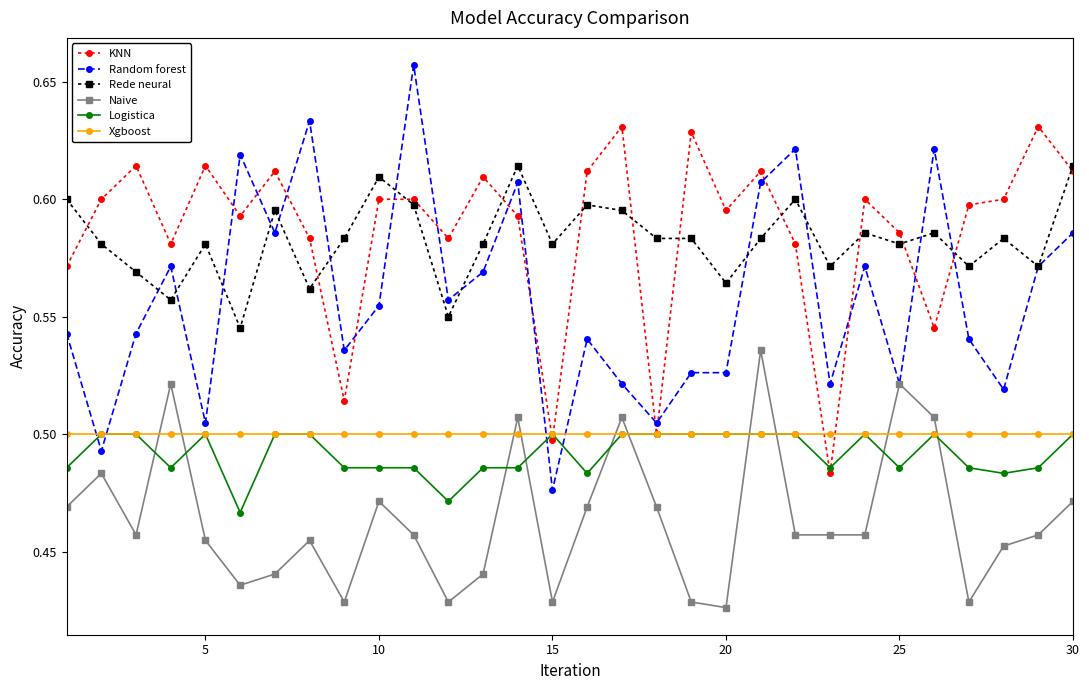

Which series has the widest spread of values?

Random forest